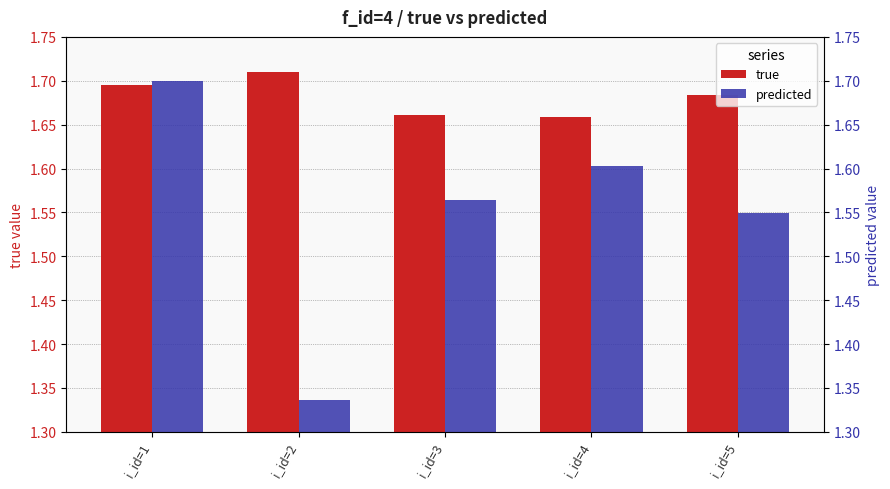

At which label does predicted reach its peak?

i_id=1